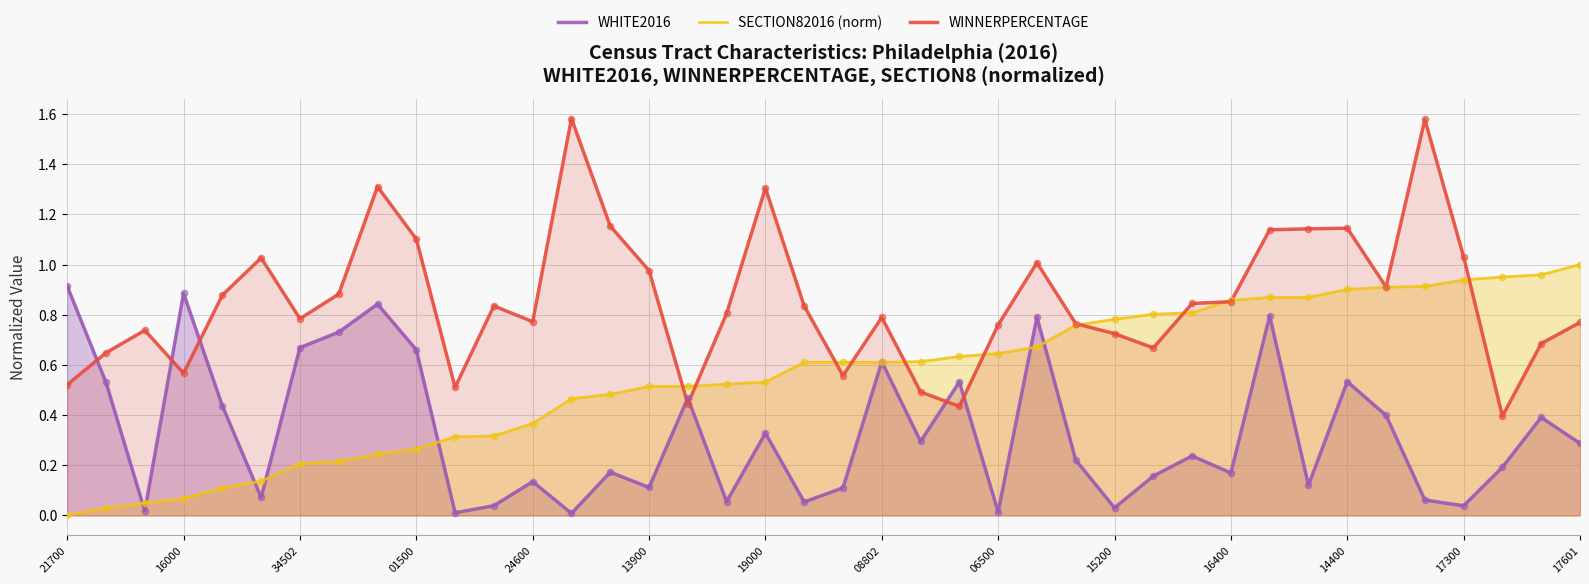

Which series reaches the maximum Y coordinate?

WINNERPERCENTAGE